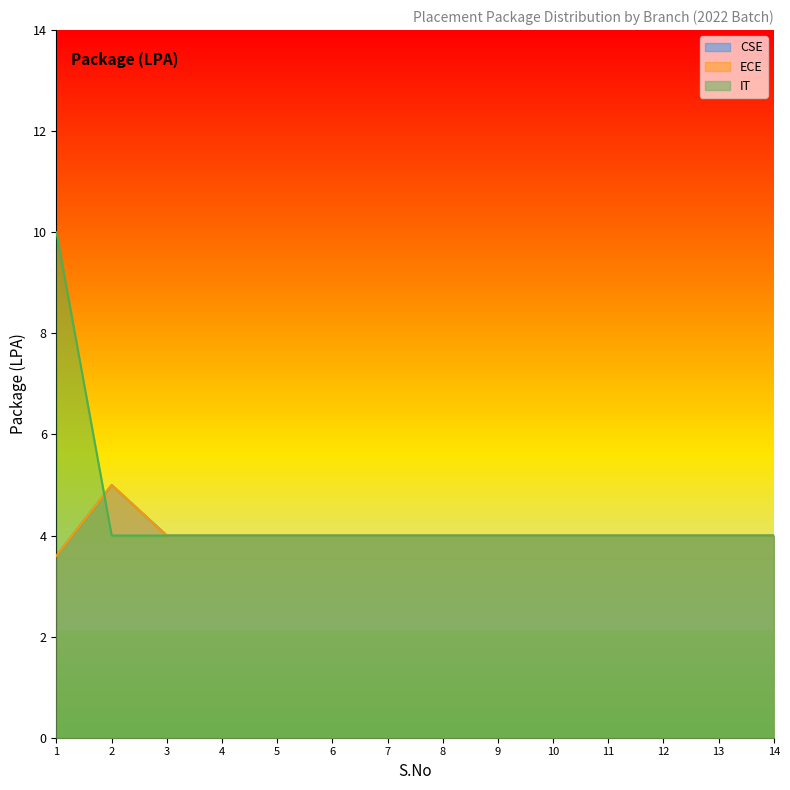

At which category does the chart reach its minimum across all series?

1